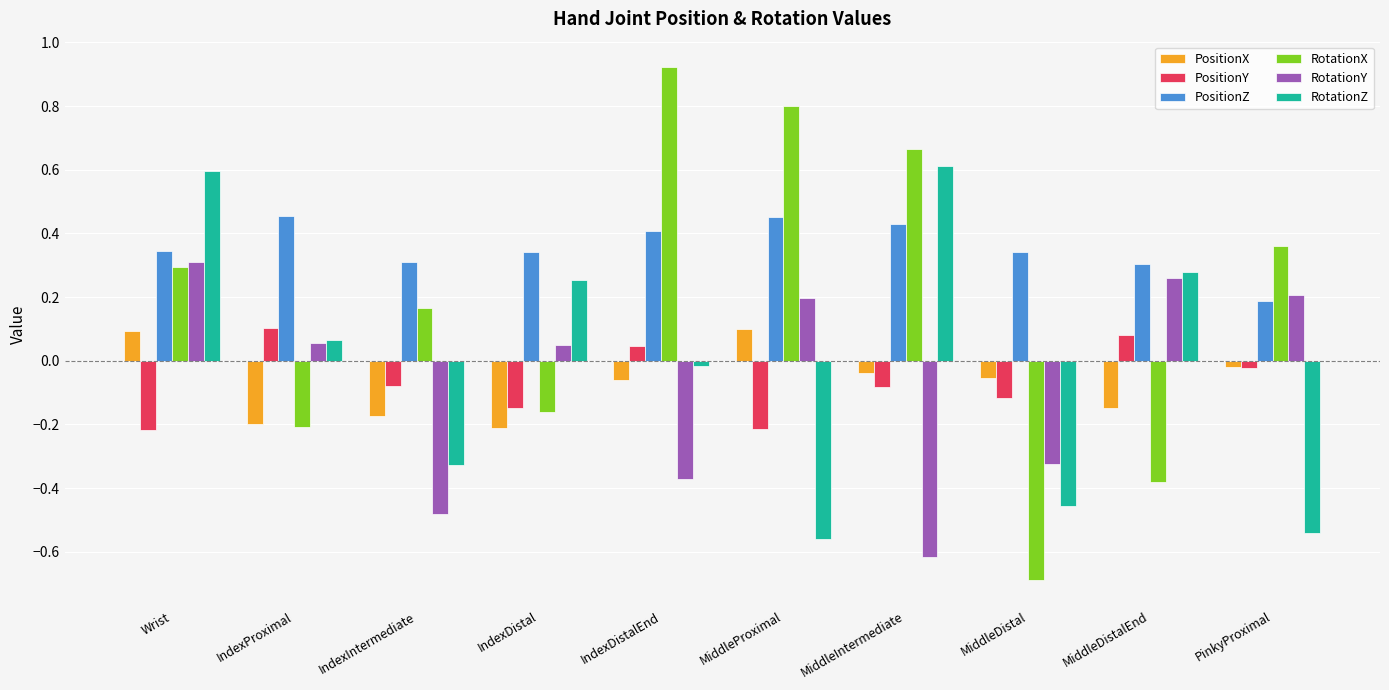

What is the difference between the maximum and minimum values in the RotationX series?

1.6